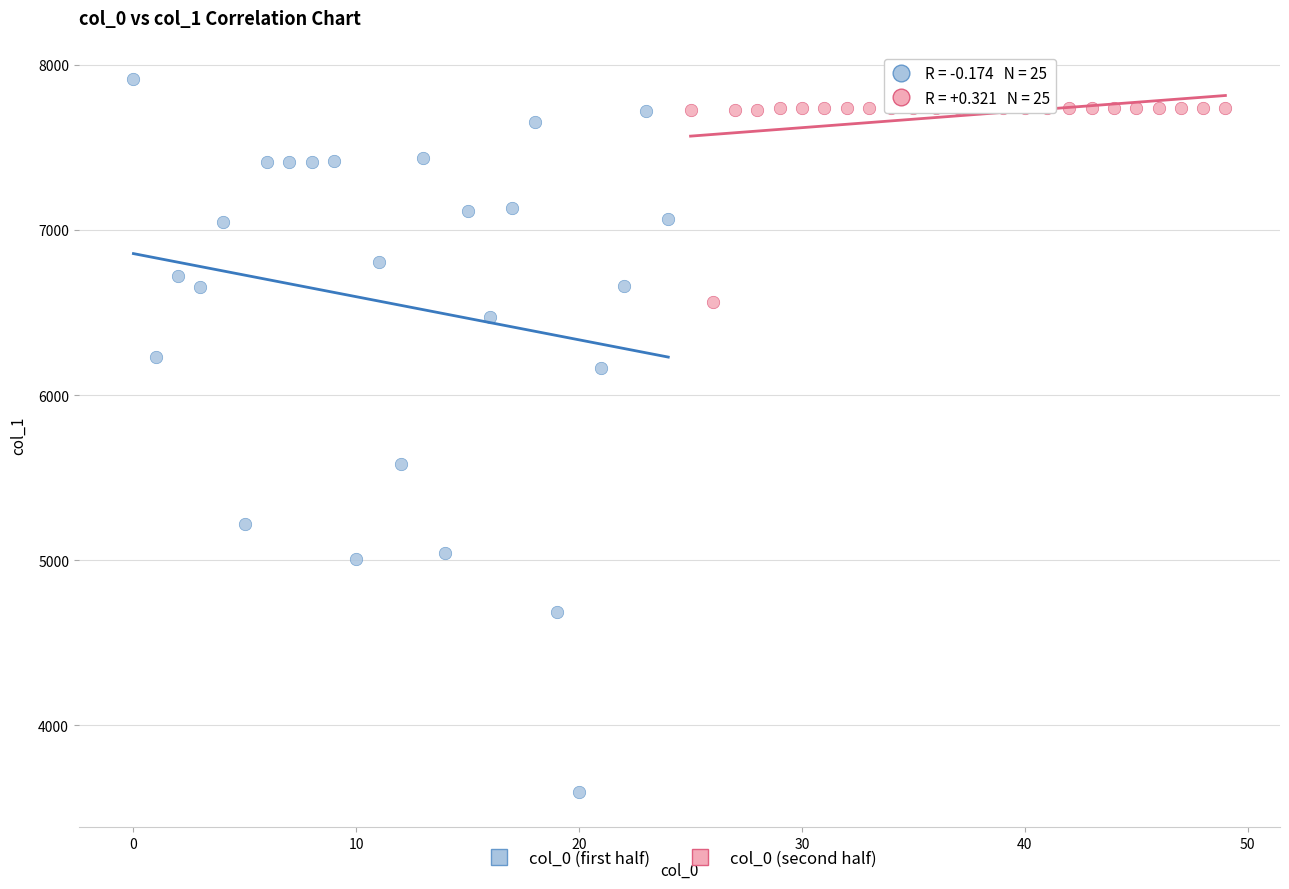

Which series has the largest Y range (max minus min)?

col_0 (first half)